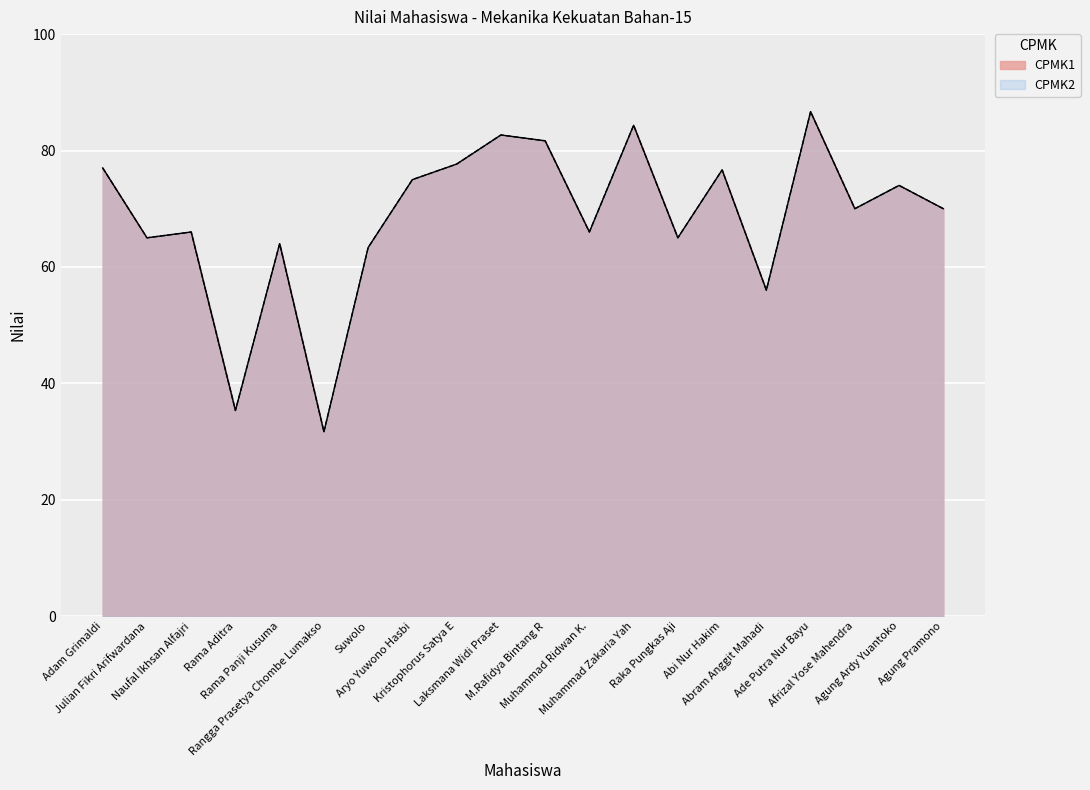

What is the total value across all series at Kristophorus Satya E?

155.3